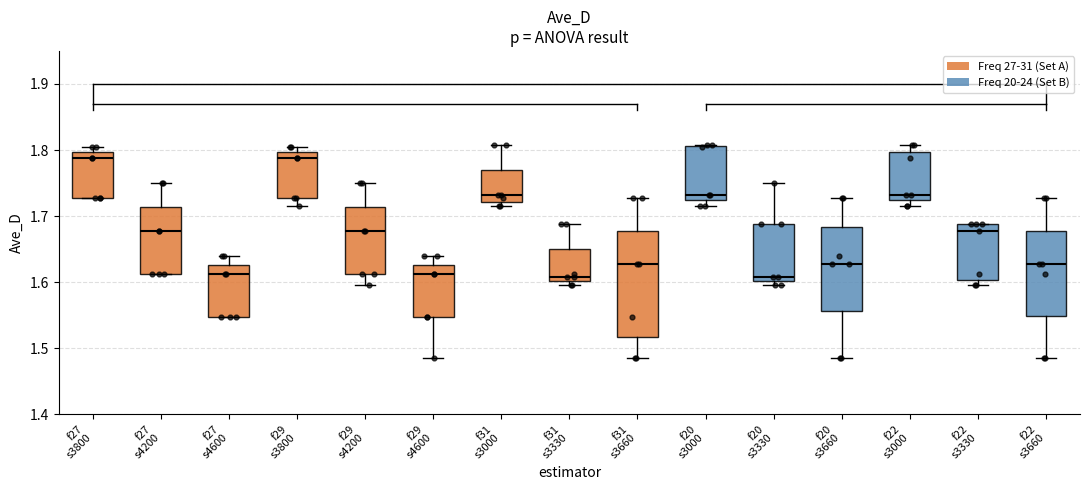

Reading left to right, read every box against the y-axis: the position of its median line, the range the box covers, and the ends of its whiskers. The values are not printed on the chart, so give them approximately, as read against the axis.

f27 s3800: median 1.79, box 1.73 to 1.80, whiskers 1.73 to 1.81
f27 s4200: median 1.68, box 1.61 to 1.71, whiskers 1.61 to 1.75
f27 s4600: median 1.61, box 1.55 to 1.63, whiskers 1.55 to 1.64
f29 s3800: median 1.79, box 1.73 to 1.80, whiskers 1.72 to 1.81
f29 s4200: median 1.68, box 1.61 to 1.71, whiskers 1.60 to 1.75
f29 s4600: median 1.61, box 1.55 to 1.63, whiskers 1.49 to 1.64
f31 s3000: median 1.73, box 1.72 to 1.77, whiskers 1.72 (just below the box's lower edge) to 1.81
f31 s3330: median 1.61, box 1.60 to 1.65, whiskers 1.60 (just below the box's lower edge) to 1.69
f31 s3660: median 1.63, box 1.52 to 1.68, whiskers 1.49 to 1.73
f20 s3000: median 1.73, box 1.72 to 1.81, whiskers 1.72 (just below the box's lower edge) to 1.81
f20 s3330: median 1.61, box 1.60 to 1.69, whiskers 1.60 (just below the box's lower edge) to 1.75
f20 s3660: median 1.63, box 1.56 to 1.68, whiskers 1.49 to 1.73
f22 s3000: median 1.73, box 1.72 to 1.80, whiskers 1.72 (just below the box's lower edge) to 1.81
f22 s3330: median 1.68, box 1.60 to 1.69, whiskers 1.60 (just below the box's lower edge) to 1.69
f22 s3660: median 1.63, box 1.55 to 1.68, whiskers 1.49 to 1.73